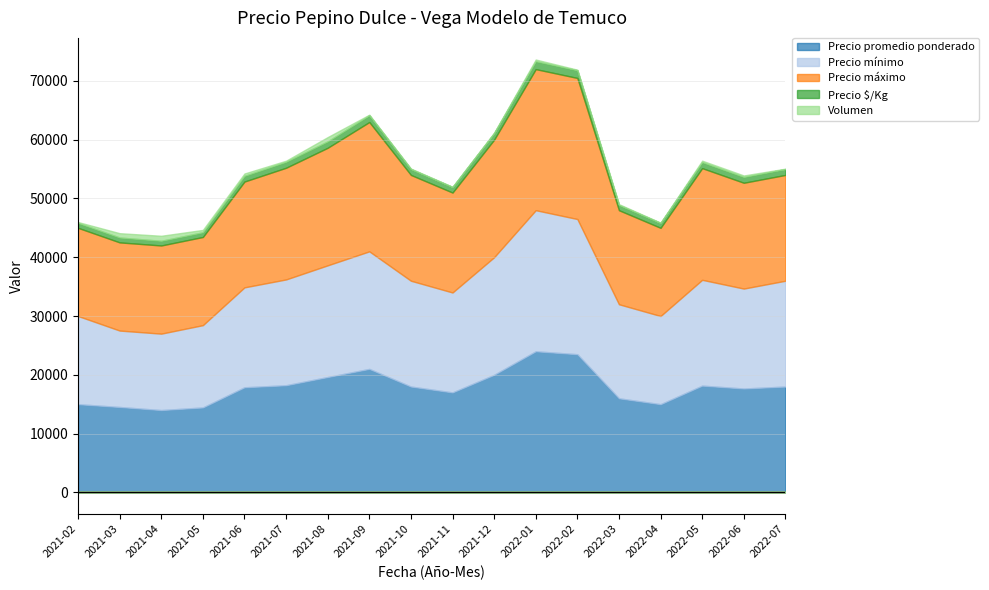

What is the label of the 3rd point from the right?

2022-05